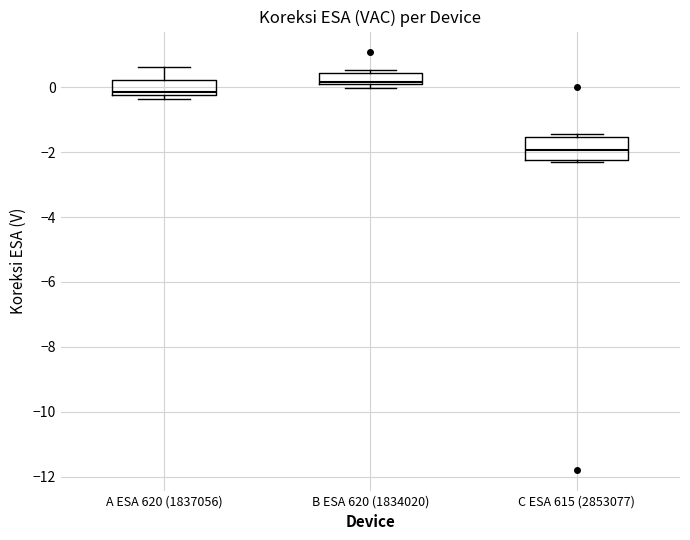

Reading left to right, read every box against the y-axis: the position of its median line, the range the box covers, and the ends of its whiskers. The values are not printed on the chart, so give them approximately, as read against the axis.

A ESA 620 (1837056): median -0.2 (just above the box's lower edge), box -0.2 to 0.2, whiskers -0.4 to 0.6
B ESA 620 (1834020): median 0.2, box 0.0 to 0.4, whiskers 0.0 (just below the box's lower edge) to 0.6
C ESA 615 (2853077): median -2.0, box -2.2 to -1.6, whiskers -2.2 (just below the box's lower edge) to -1.4